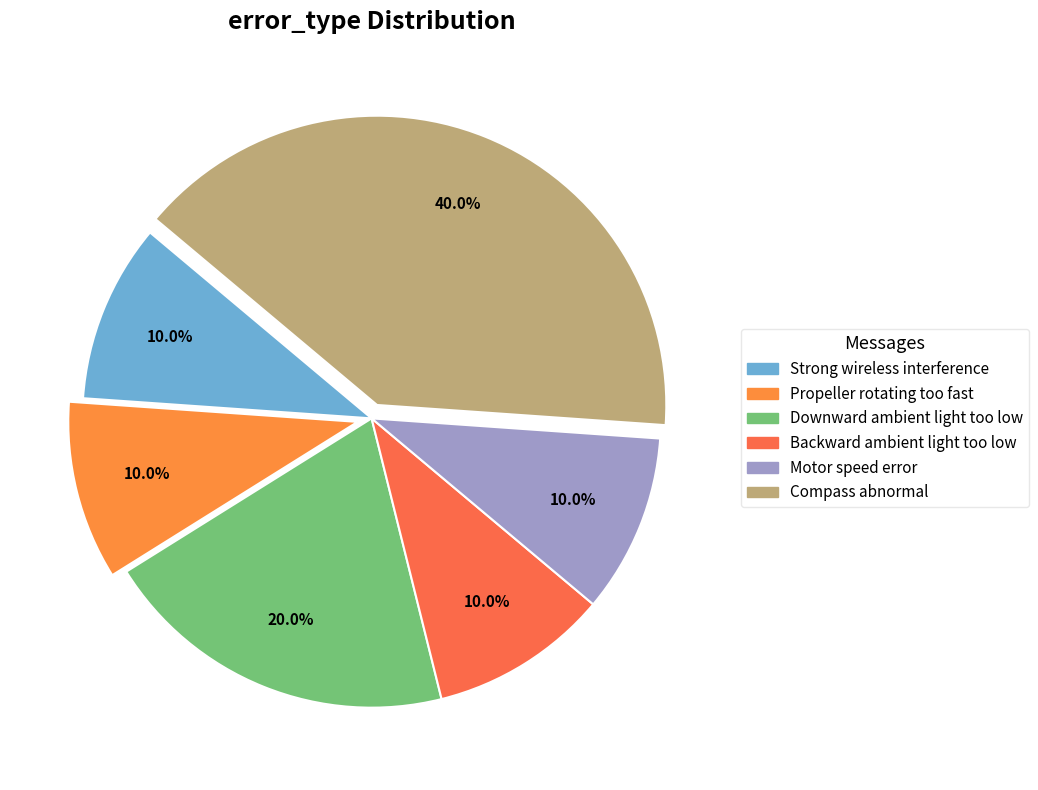

To the nearest percent, what percentage of the pie is Downward ambient light too low?

20%